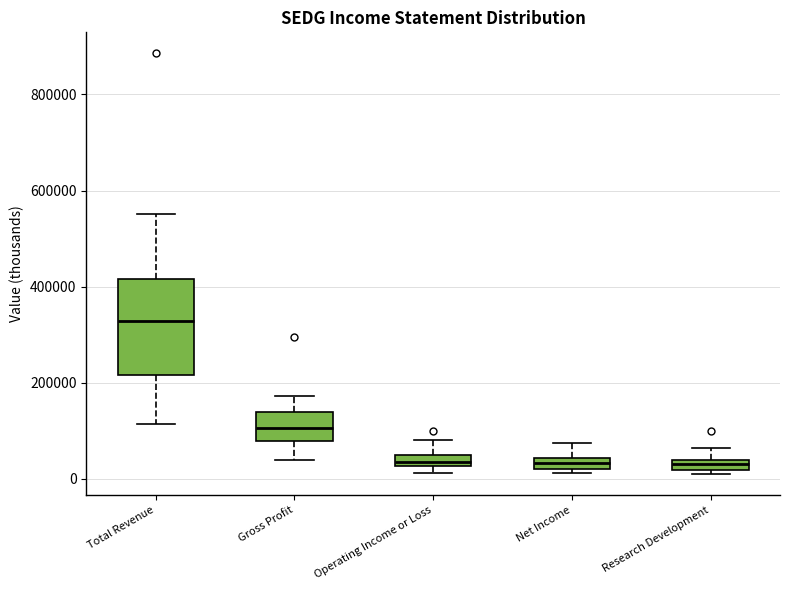

Where does the lower whisker of the box for Total Revenue end on the y-axis? The values are not printed on the chart, so give them approximately, as read against the axis.

120000